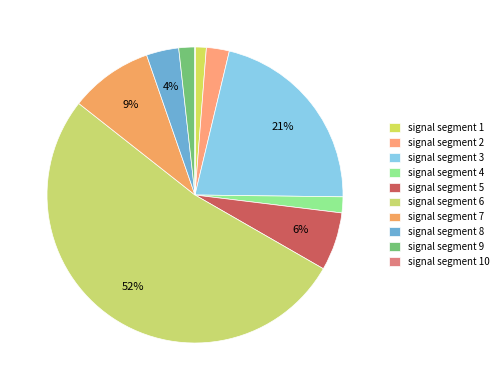

Is there any slice that represents more than half of the pie?

Yes